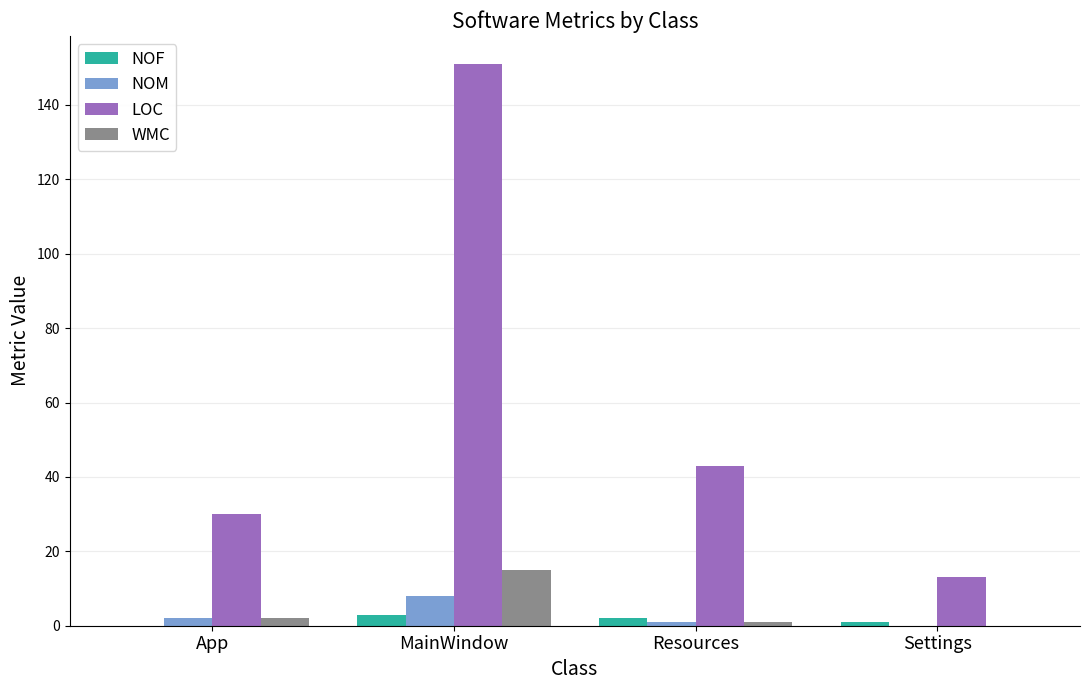

At which category is the sum across all series the highest?

MainWindow